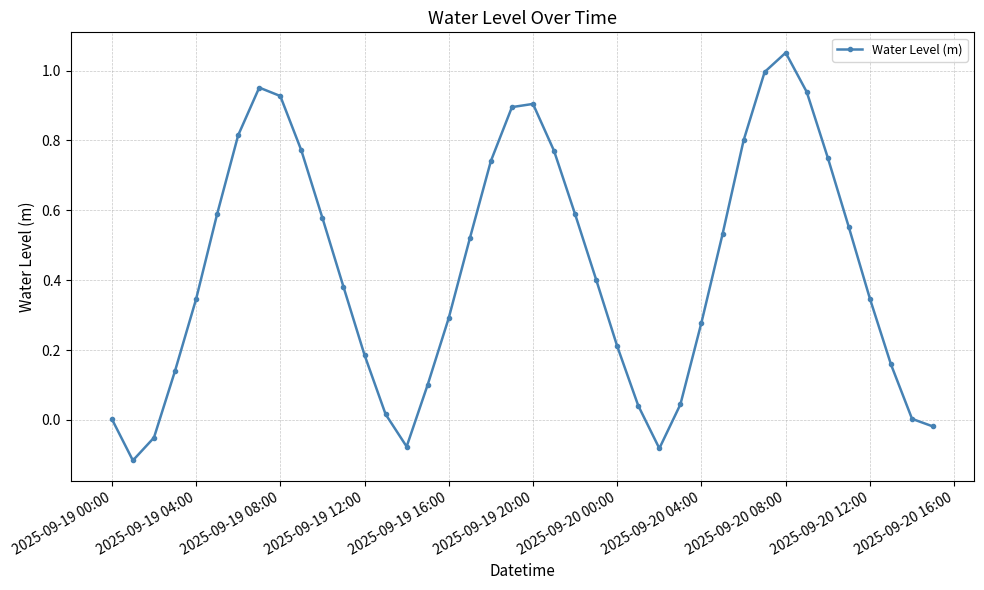

How many interior local peaks (higher than both neighbors) does the data have?

3